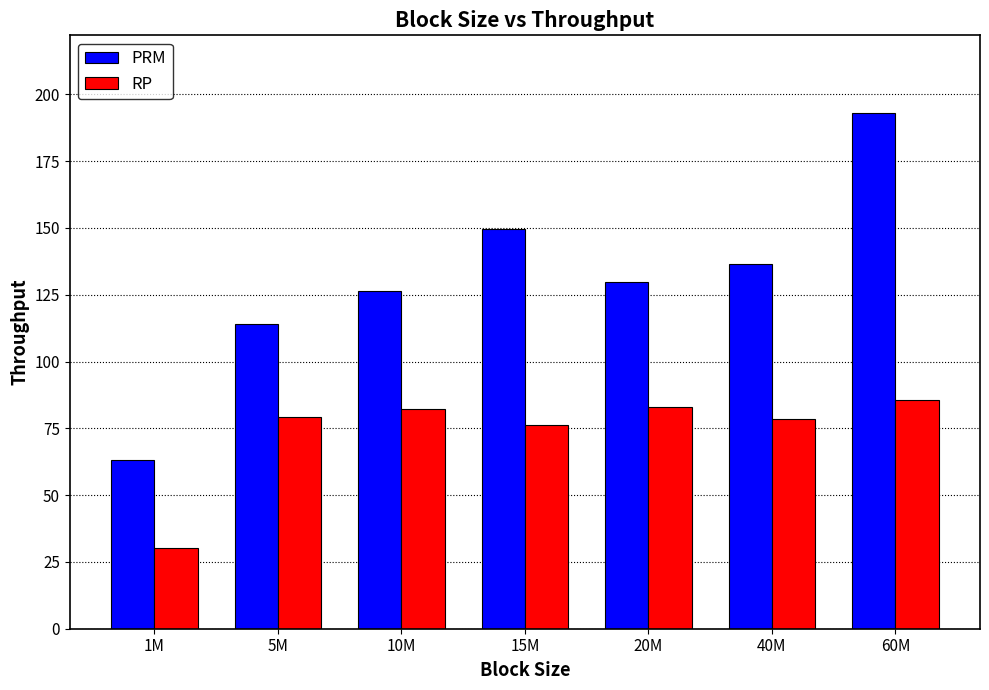

Rank the series by their average value, from lowest to highest.

RP, PRM